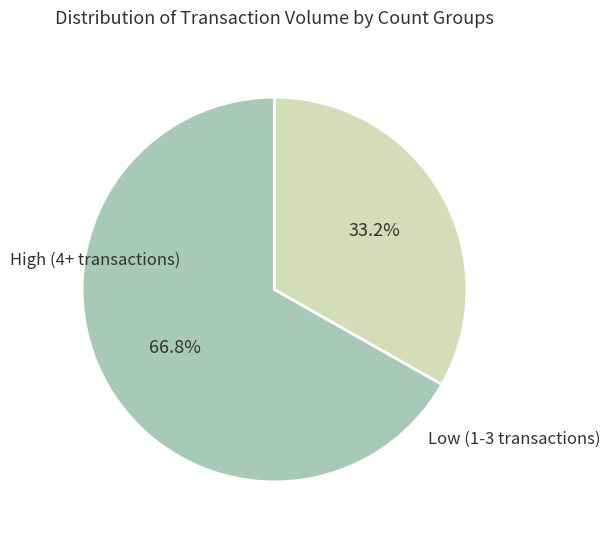

Is there a majority slice in this chart?

Yes